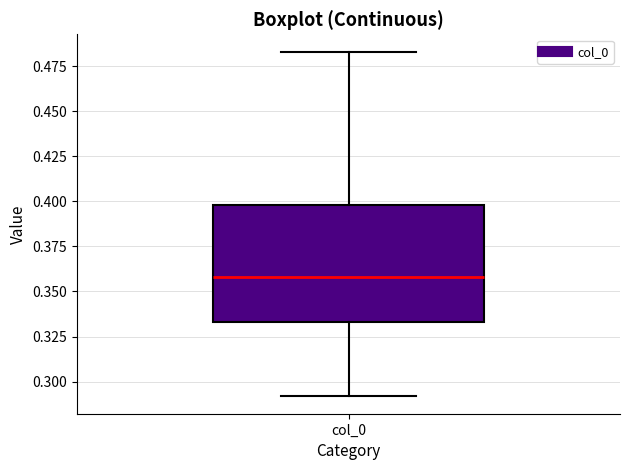

Transcribe this box plot: give where the median line is, the range the box spans, and where the two whiskers end, as read against the y-axis. The values are not printed on the chart, so give them approximately, as read against the axis.

median 0.360, box 0.335 to 0.400, whiskers 0.290 to 0.485